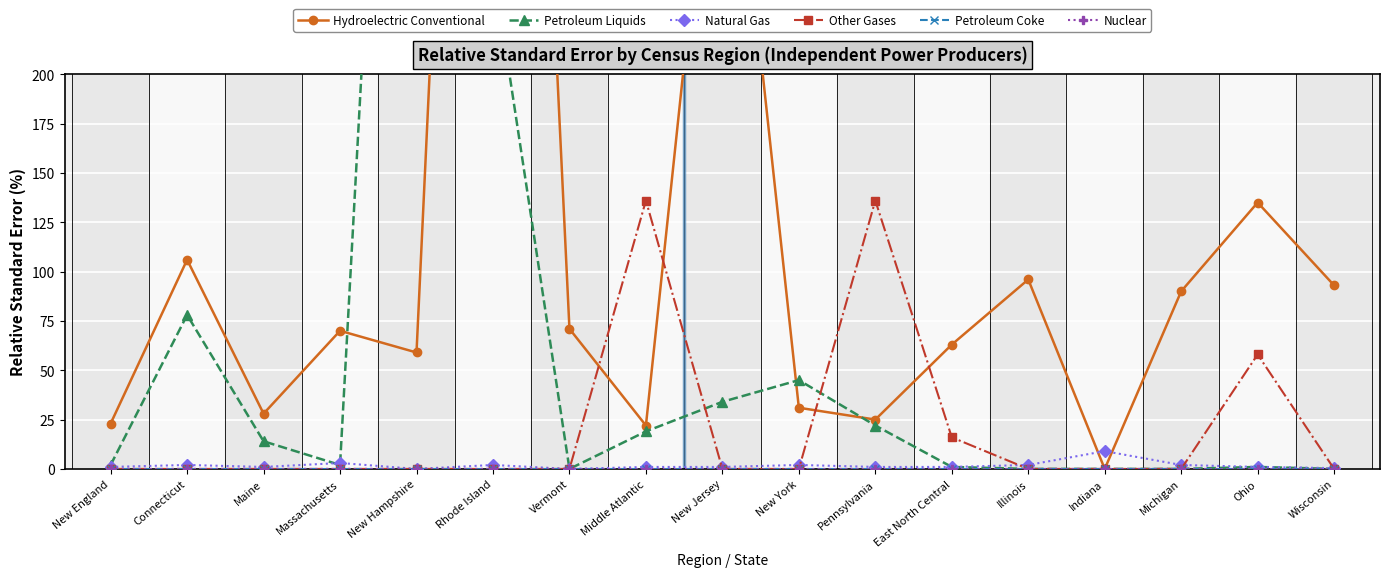

What is the greatest value displayed?

883.0